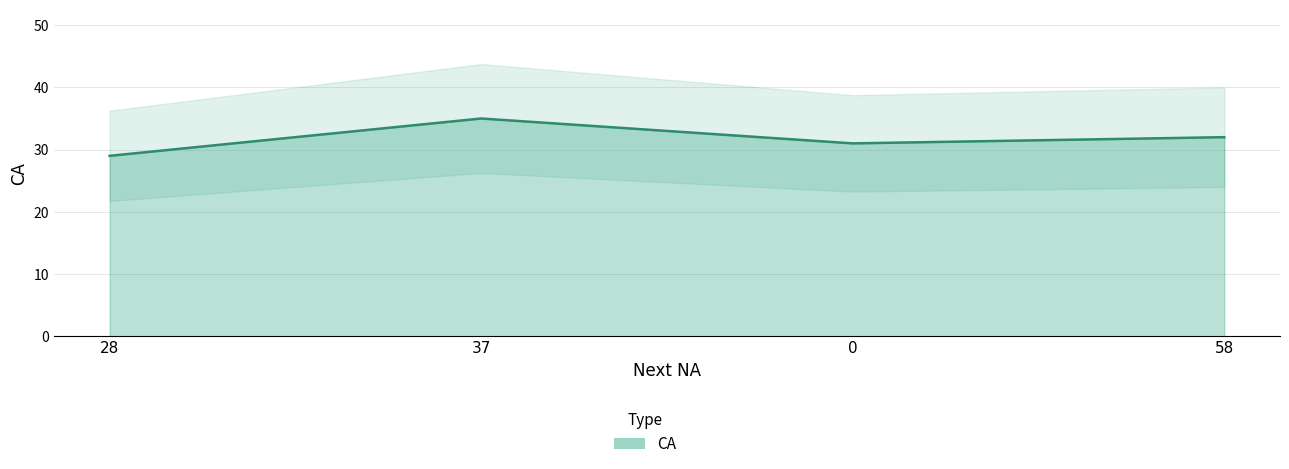

The chart shows a value of 52 at 0. True or false?

False